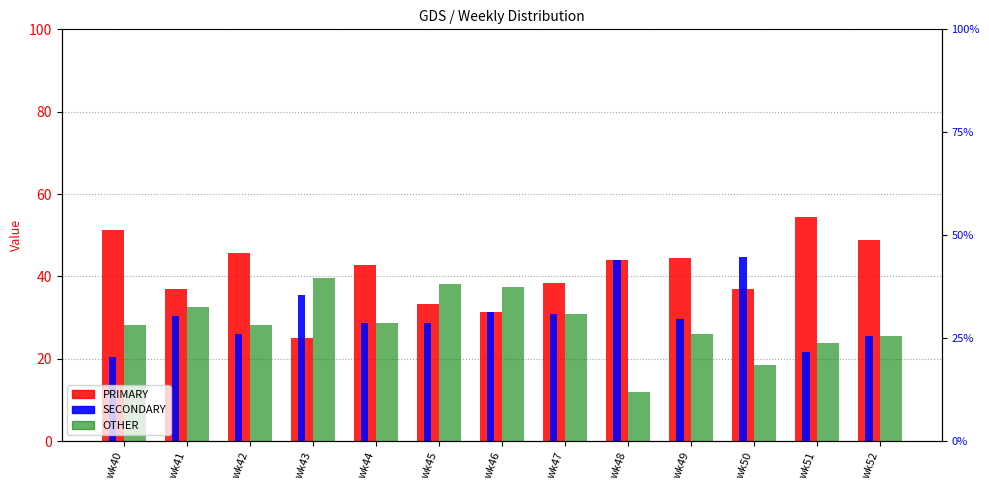

Which category has the lowest value in the SECONDARY series?

wk40